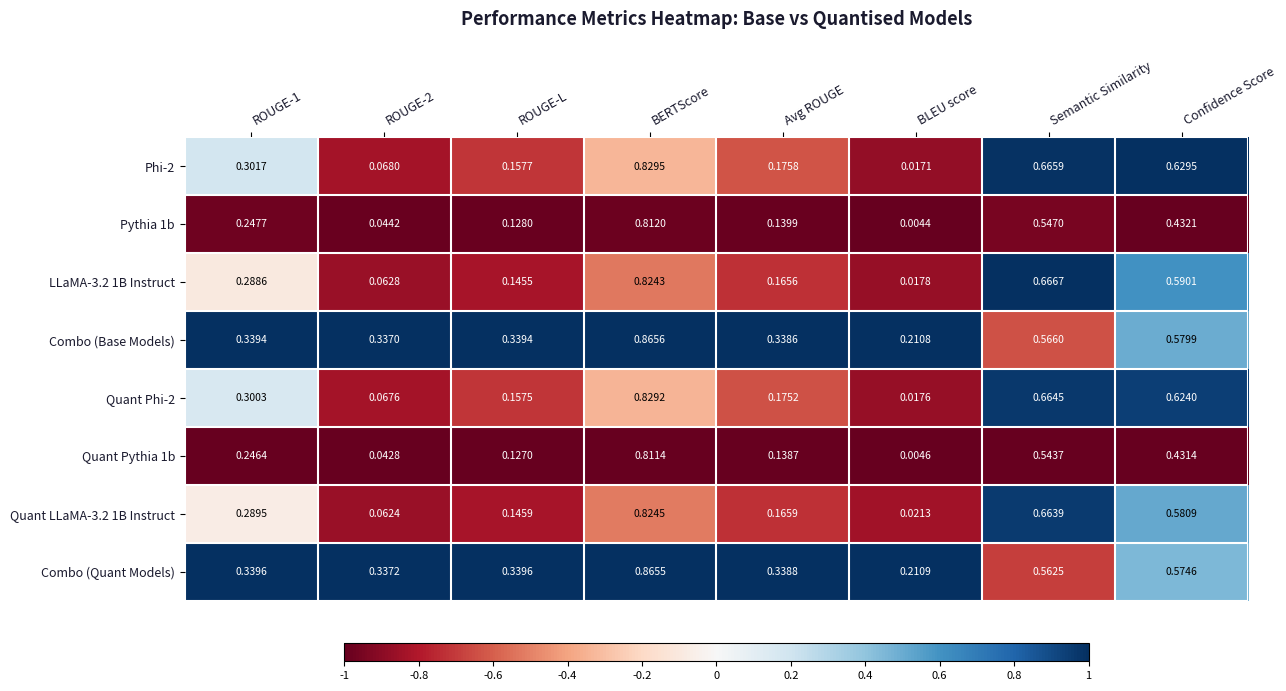

Where is LLaMA-3.2 1B Instruct nearest to the value 0?

BLEU score